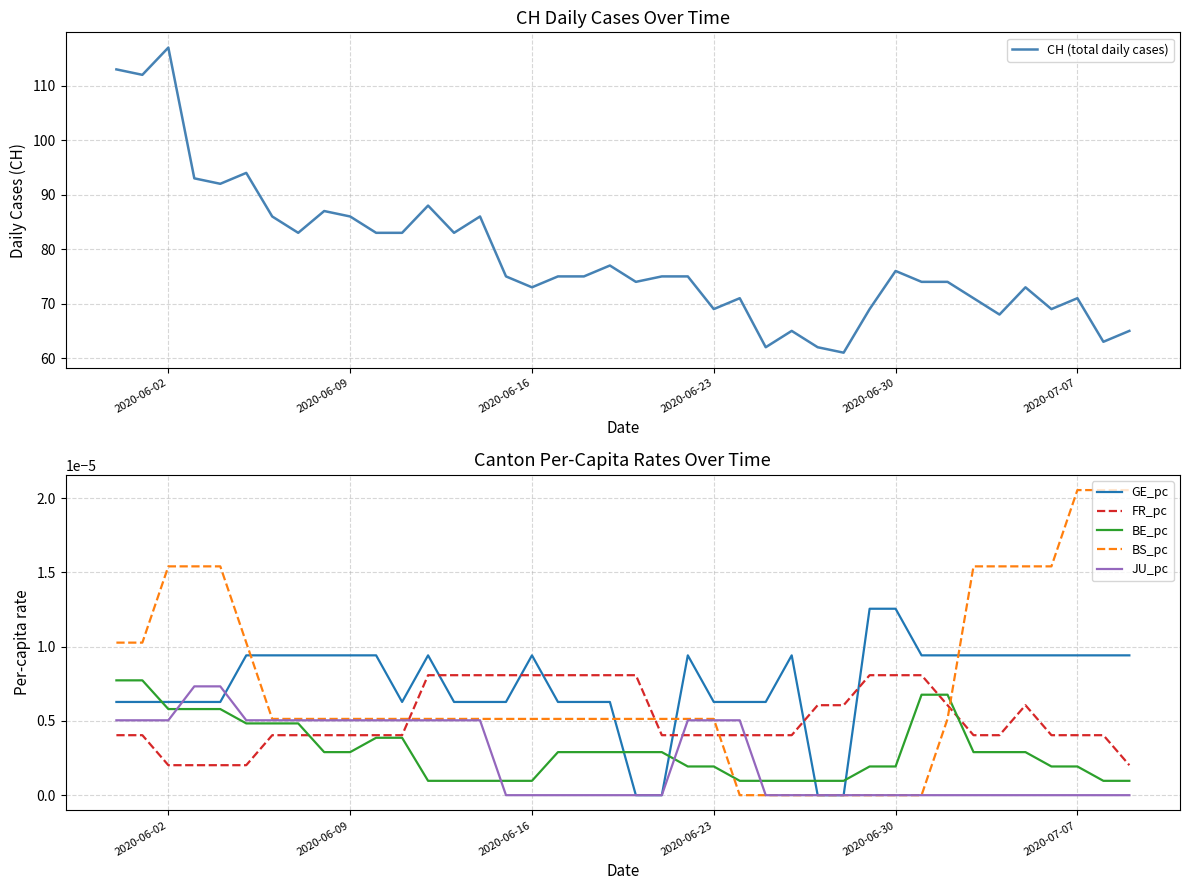

After their last crossing, which series has the higher values: BS_pc or FR_pc?

BS_pc